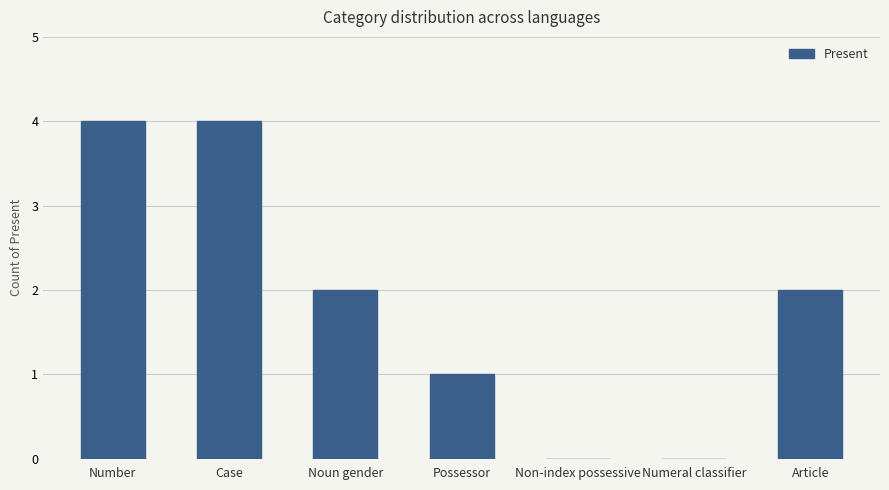

What is the change in value from Number to Article?

-2